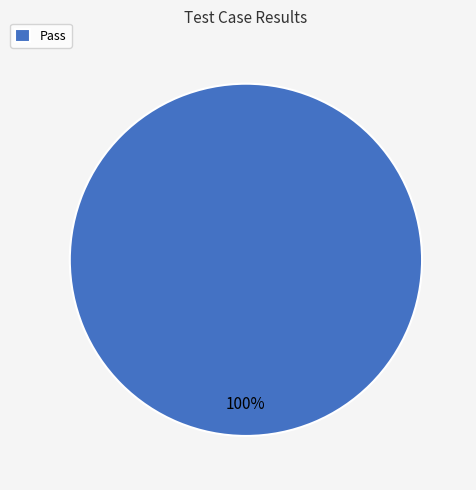

To the nearest percent, what portion does Pass represent?

100%